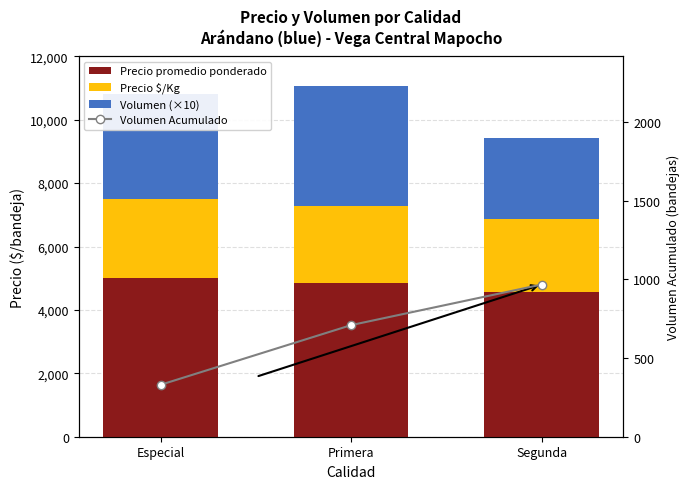

What position from the left is Primera?

2